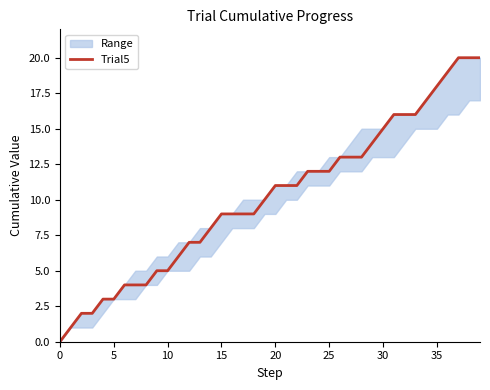

What is the change in value from 0 to 33?

+16